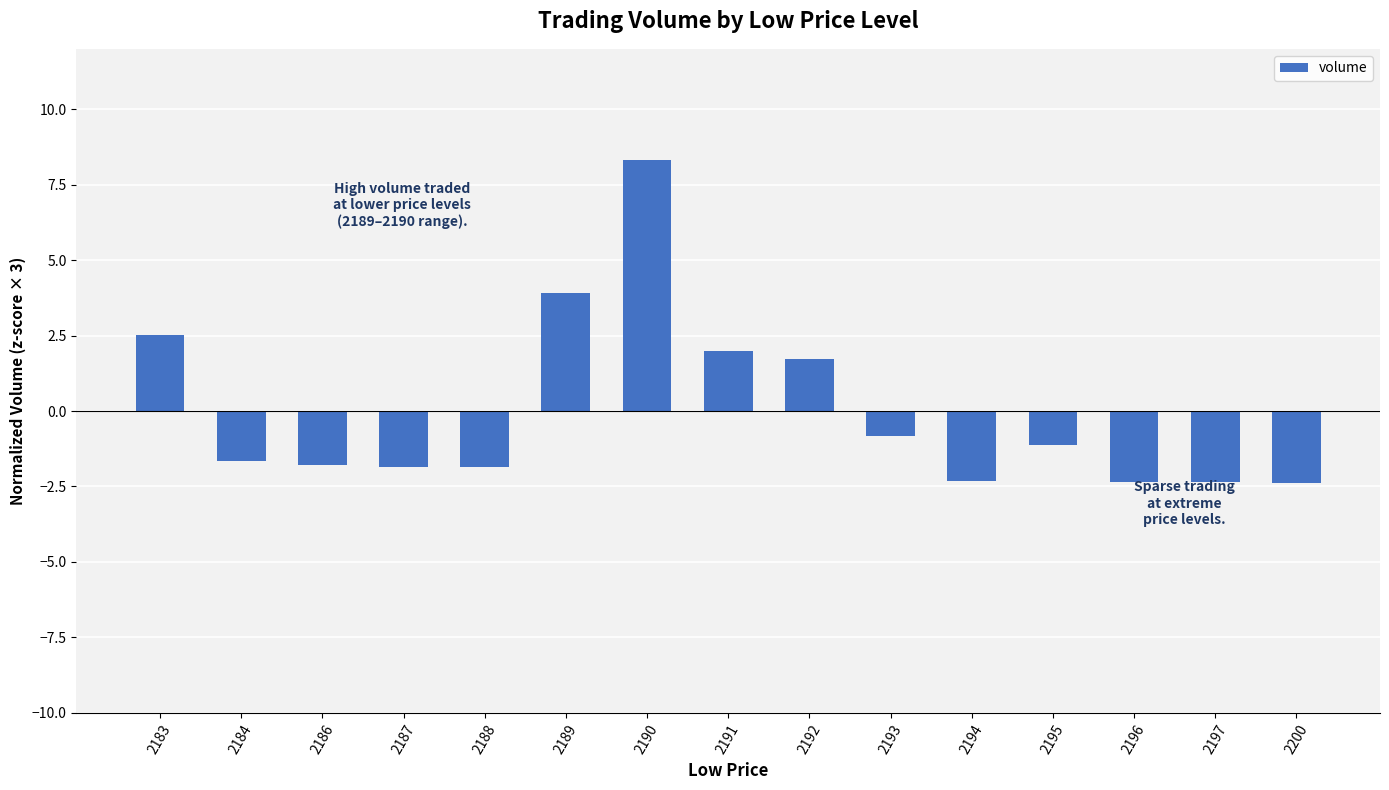

The value at 2195 is -1.1. True or false?

True